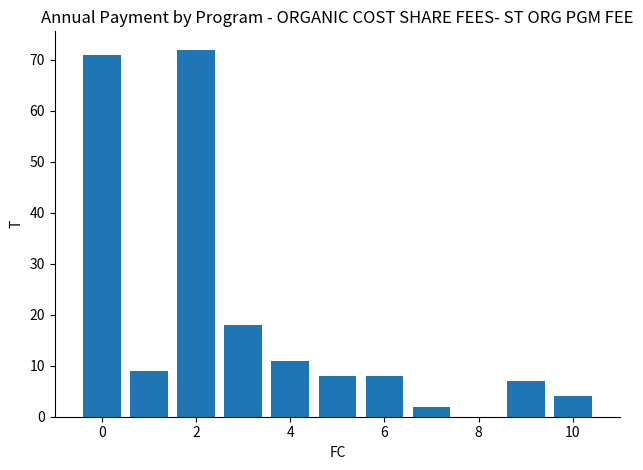

What is the greatest value displayed?

72